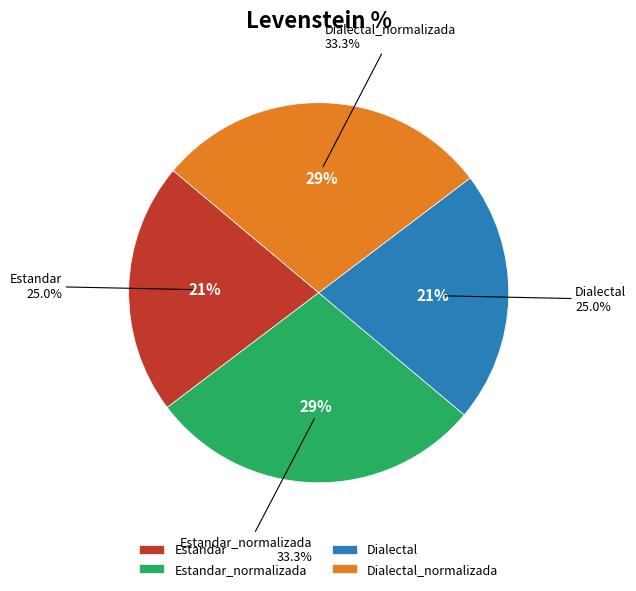

Count the number of slices in the pie.

4